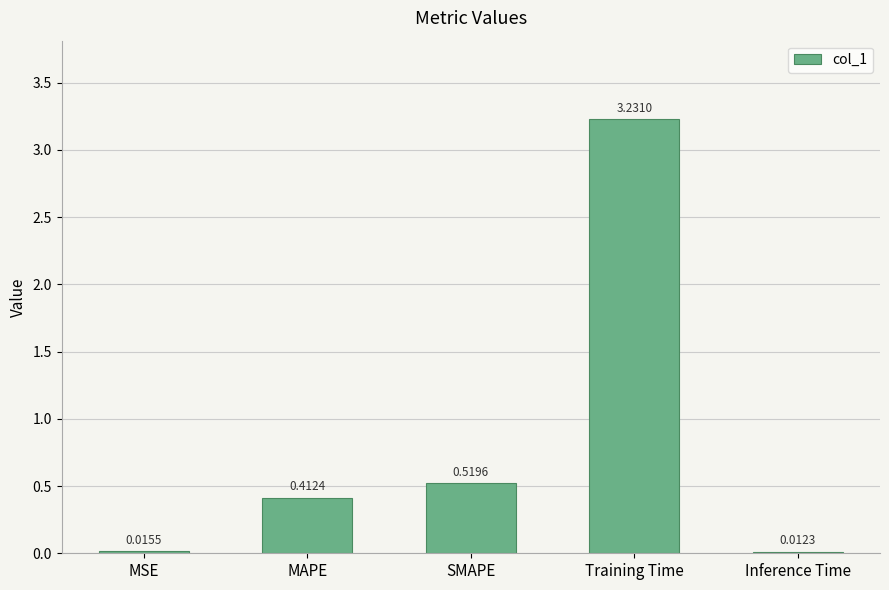

What is the change in value from MSE to Training Time?

+3.2